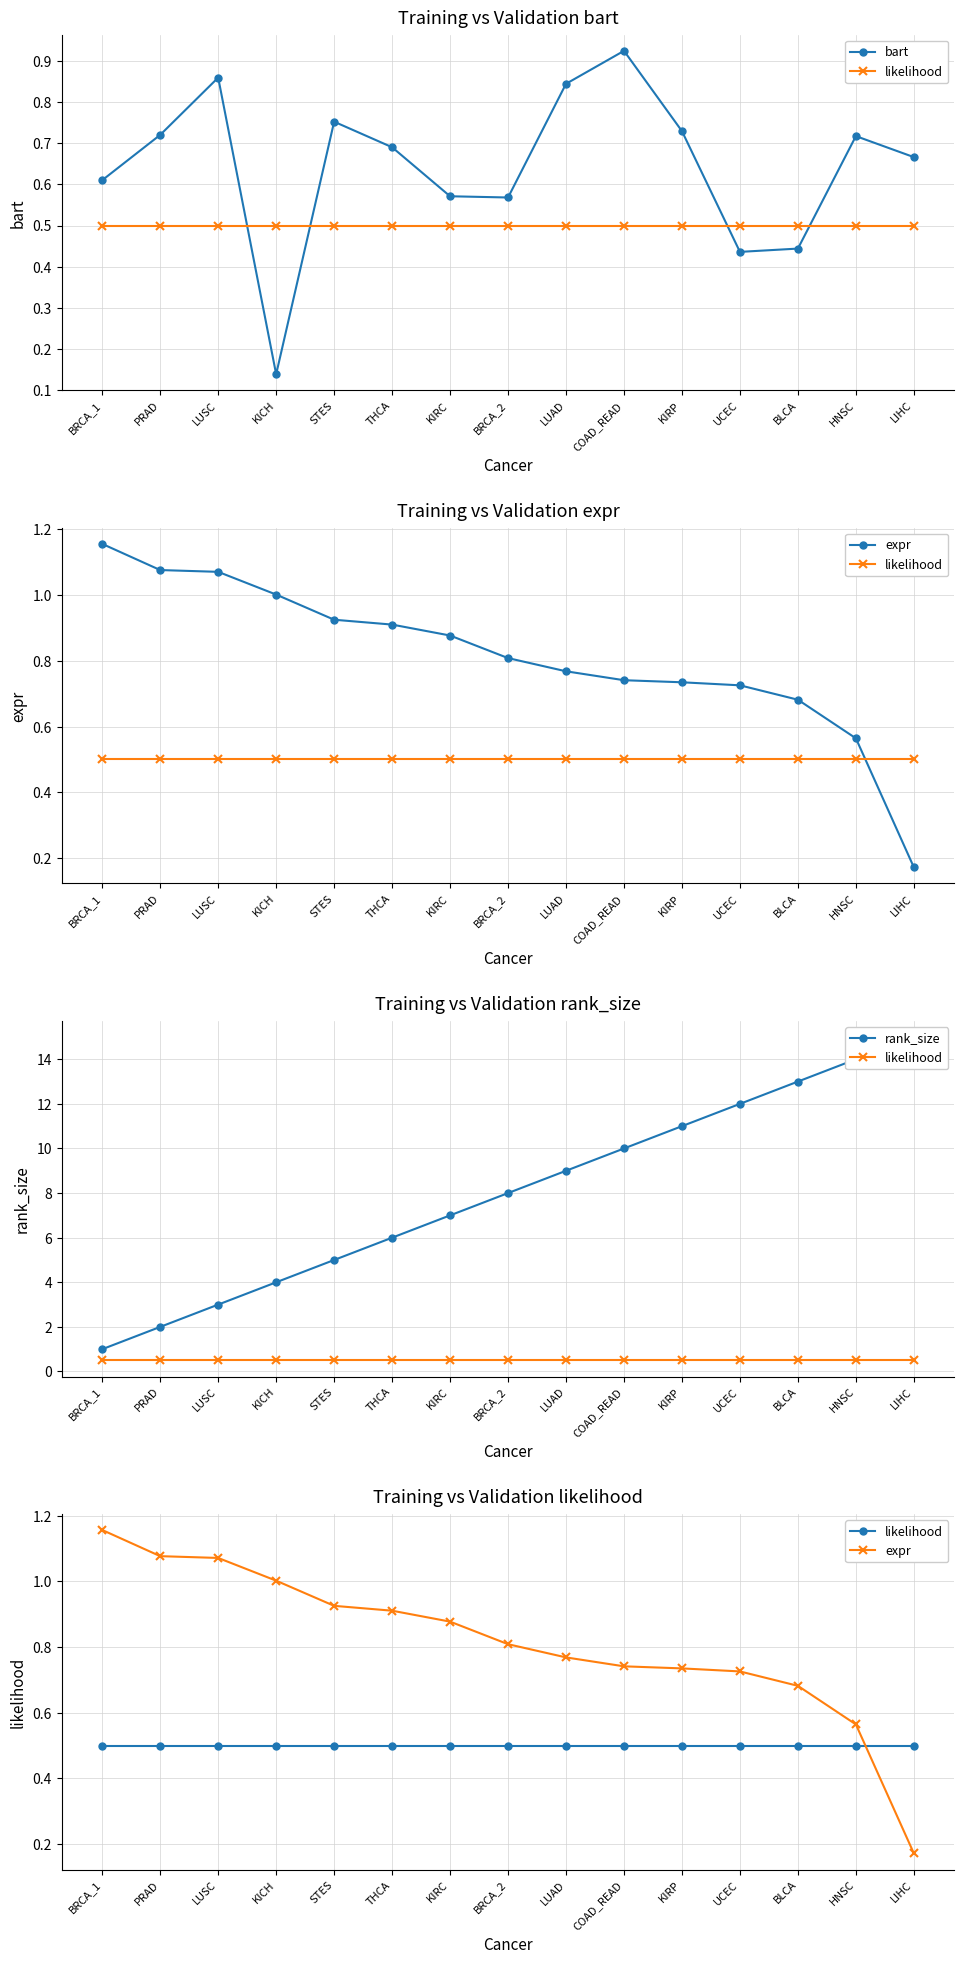

What is the difference between the highest and lowest values at LIHC?

14.8